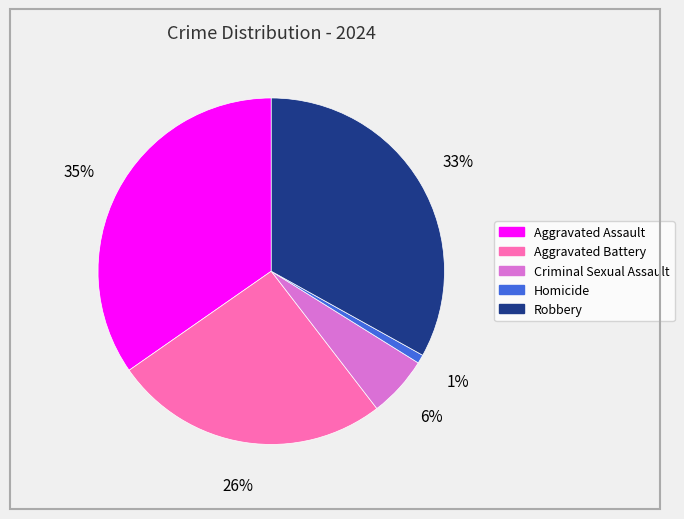

To the nearest percent, what is the difference between the Robbery and Homicide slice percentages?

32%